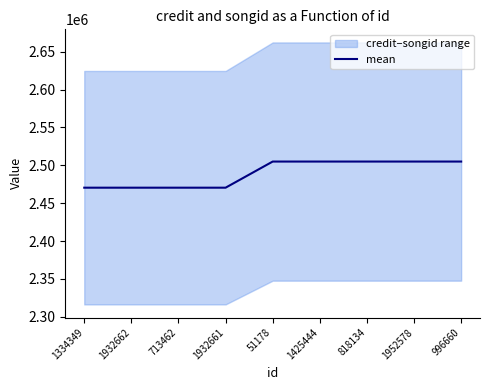

Rank the categories by value from highest to lowest.

51178, 1425444, 818134, 1952578, 996660, 1334349, 1932662, 713462, 1932661